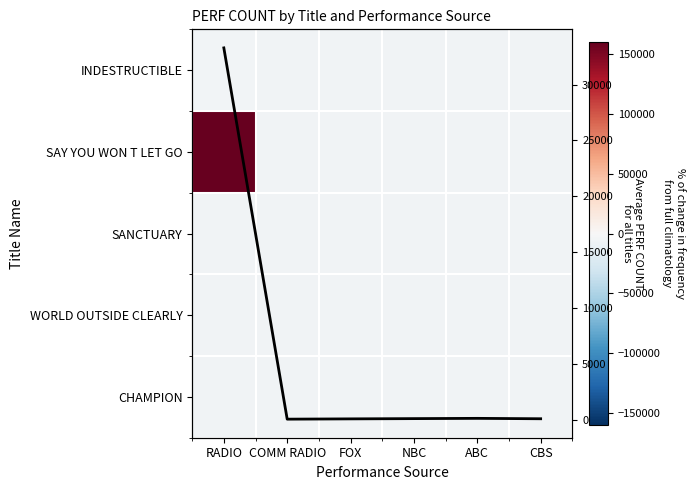

What is the average value of the Avg PERF COUNT series?

5613.7